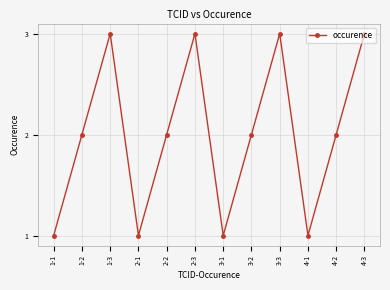

Reading right to left, extract all data points from this chart.

3	2	1	3	2	1	3	2	1	3	2	1